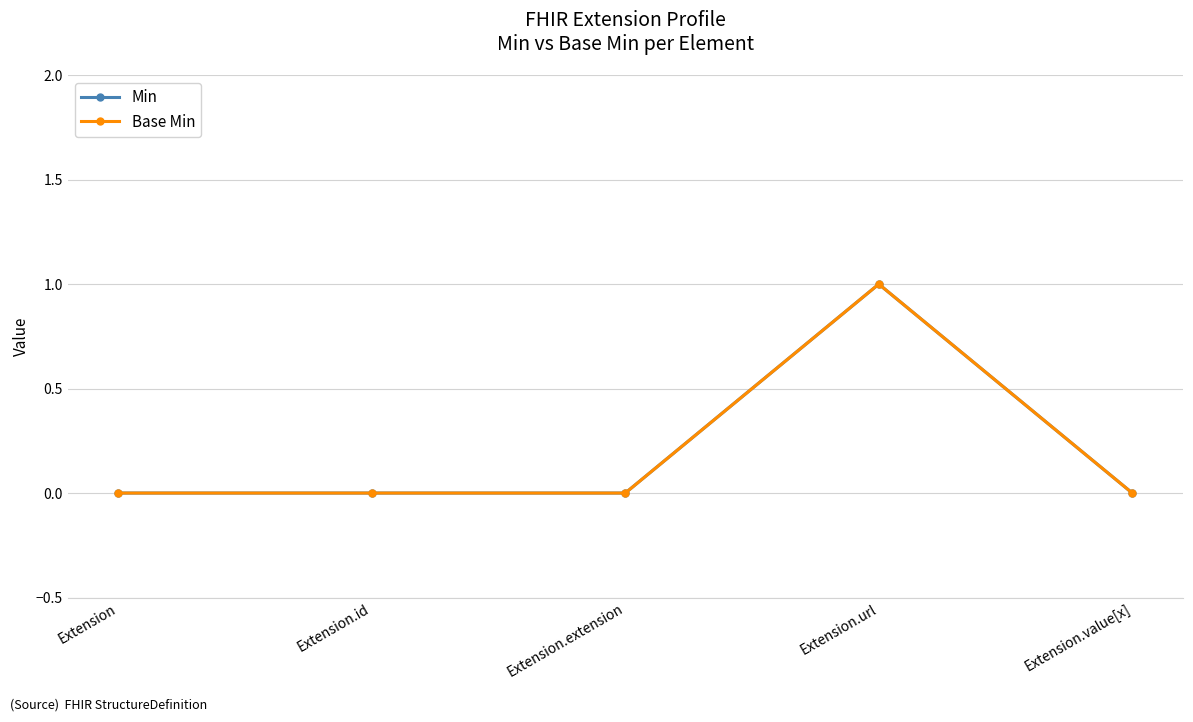

Does the chart have visible grid lines?

Yes